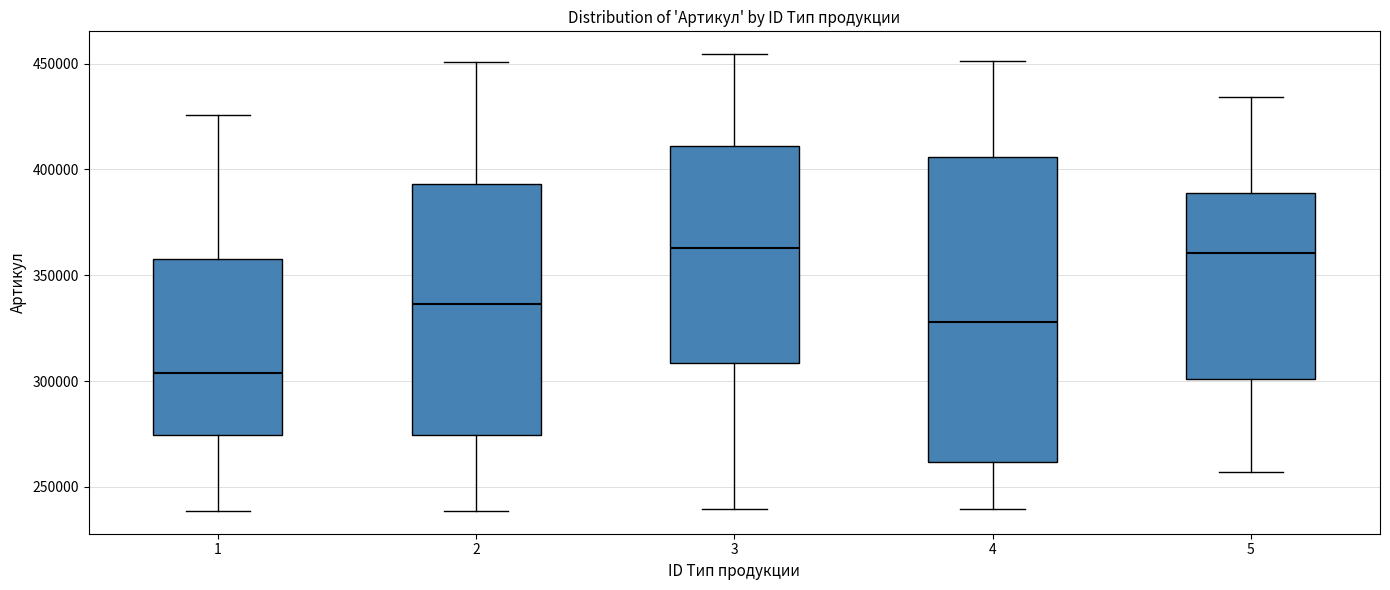

Comparing the boxes themselves (not the whiskers), which one is the tallest?

4